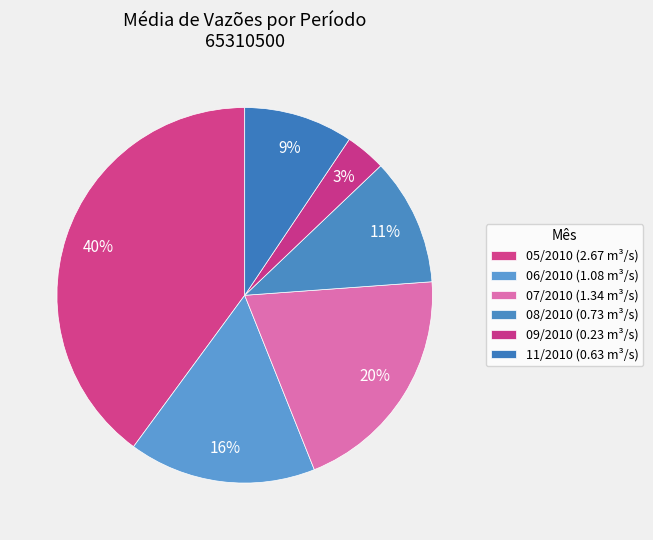

What is the change in value from 07/2010 to 08/2010?

-0.6